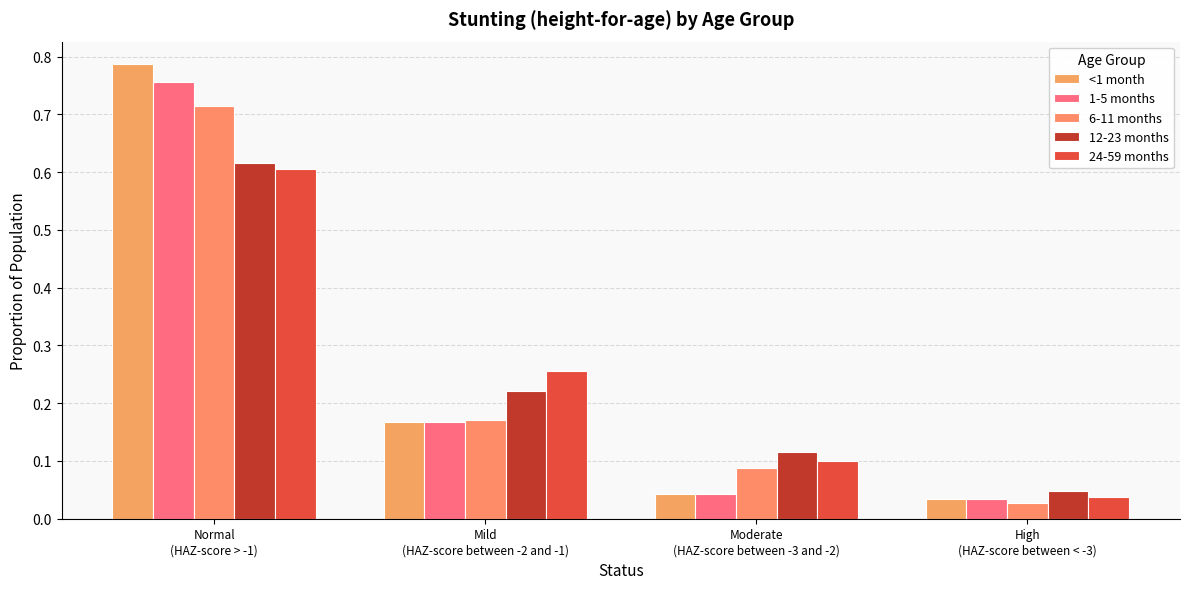

Which series has the largest total across all categories?

<1 month